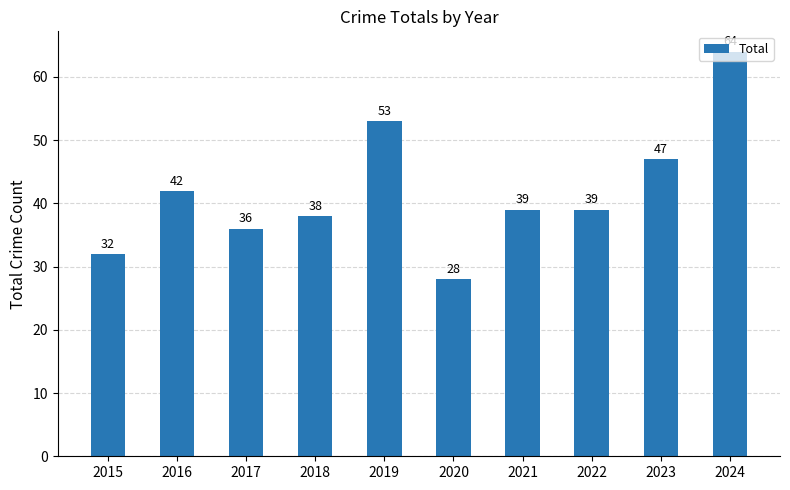

True or false: the data shows 42 at 2016.

True